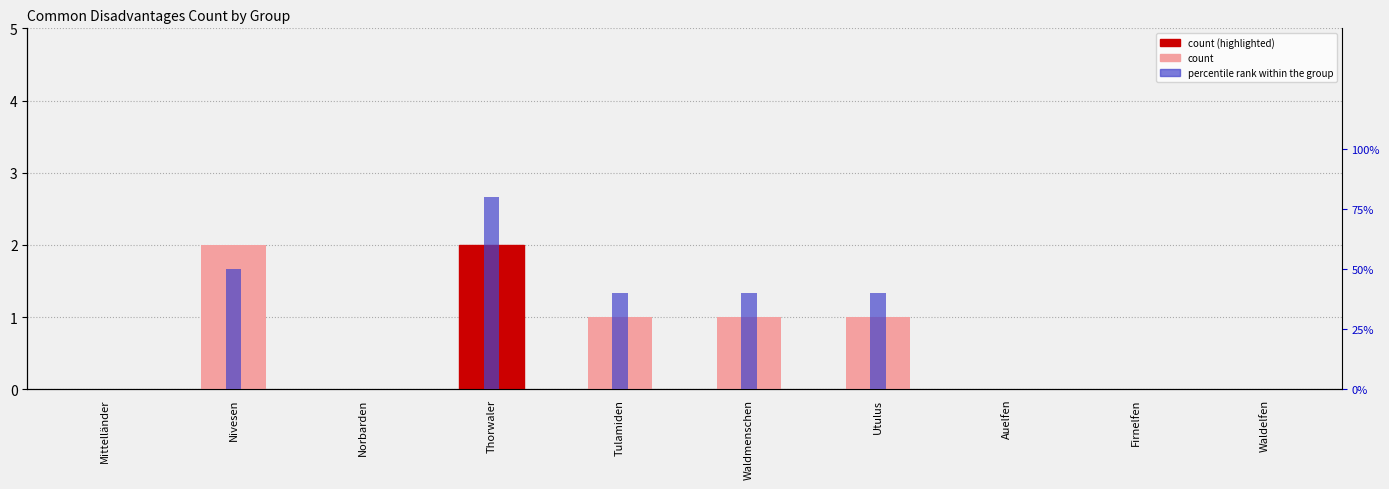

What is the maximum value shown in the chart?

2.0